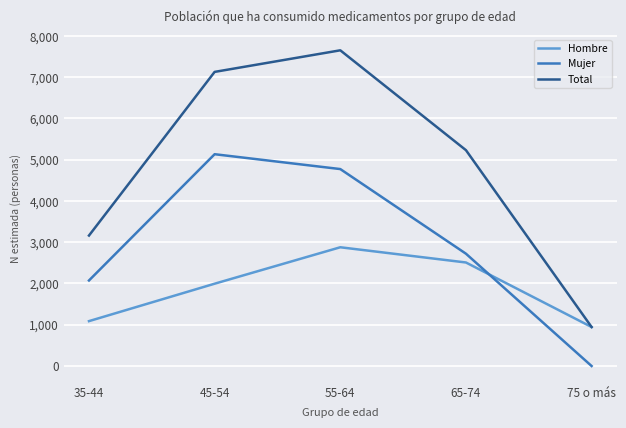

Reading right to left, transcribe all the data shown in this chart.

Hombre: 945	2509	2878	1995	1088
Mujer: 0	2722	4773	5133	2073
Total: 945	5231	7651	7128	3162